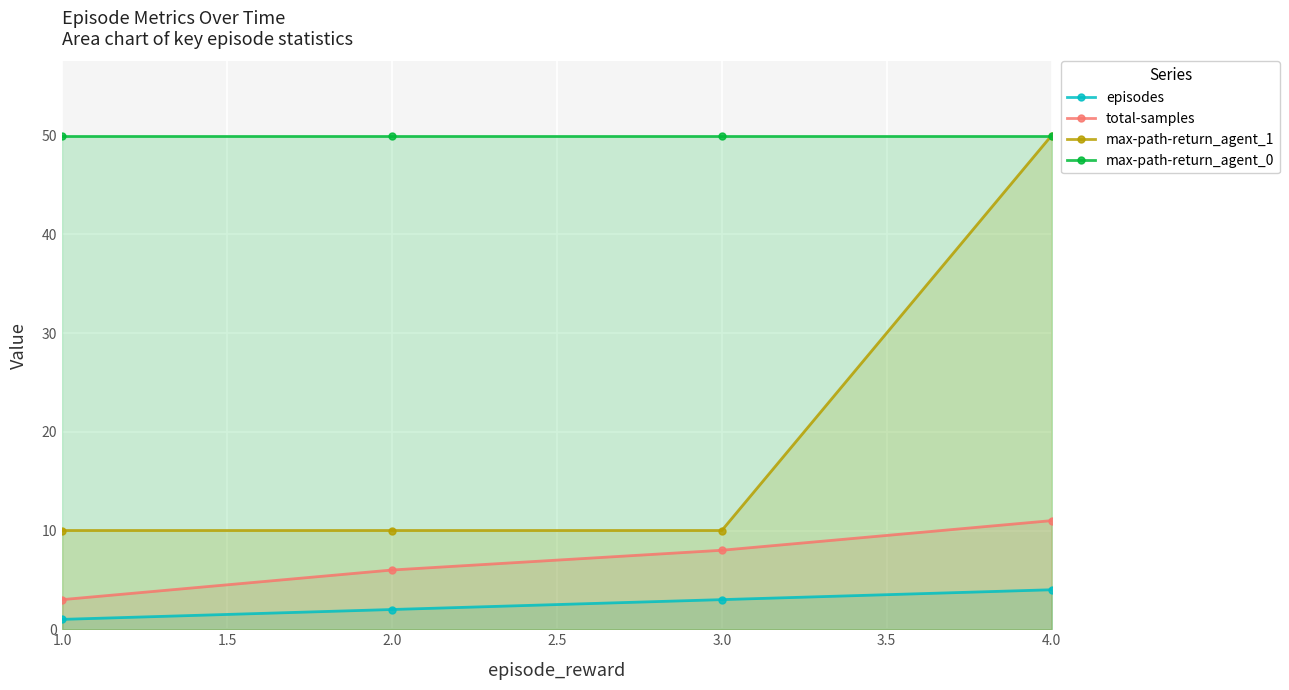

Between 3.0 and 4.0, which series saw the biggest shift?

max-path-return_agent_1